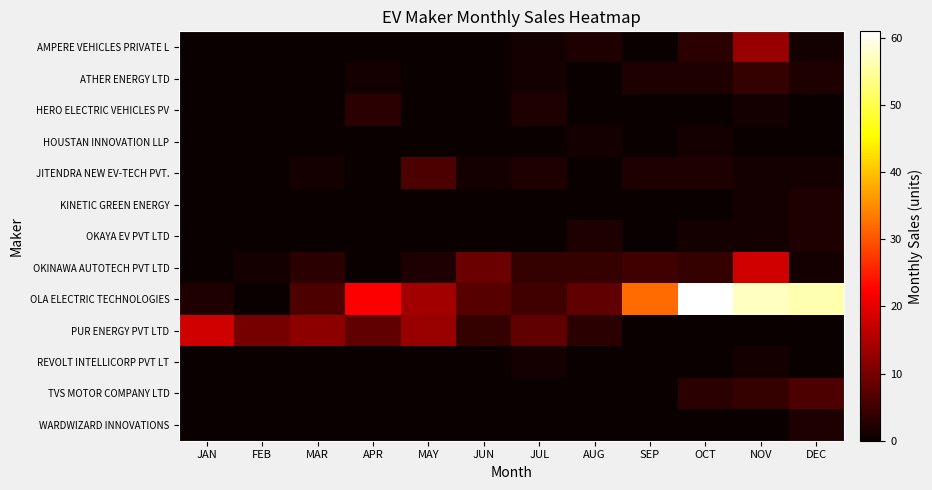

List the series in order of their peak value, highest first.

OLA ELECTRIC TECHNOLOGIES, OKINAWA AUTOTECH PVT LTD, PUR ENERGY PVT LTD, AMPERE VEHICLES PRIVATE L, JITENDRA NEW EV-TECH PVT., TVS MOTOR COMPANY LTD, ATHER ENERGY LTD, HERO ELECTRIC VEHICLES PV, KINETIC GREEN ENERGY, OKAYA EV PVT LTD, WARDWIZARD INNOVATIONS, HOUSTAN INNOVATION LLP, REVOLT INTELLICORP PVT LT